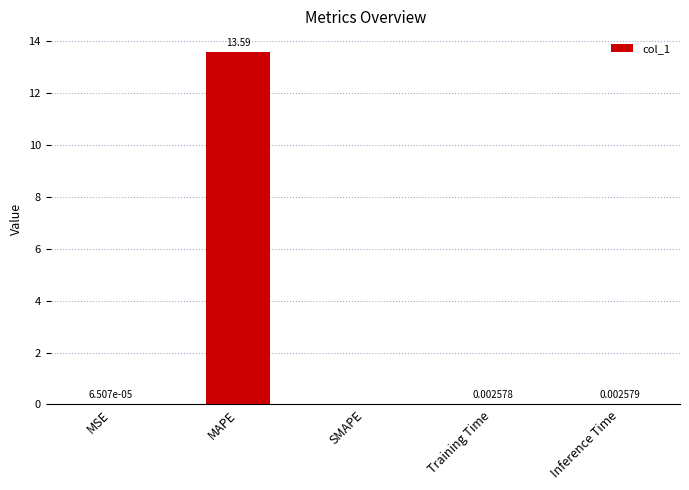

At which label is the value closest to 6?

Inference Time